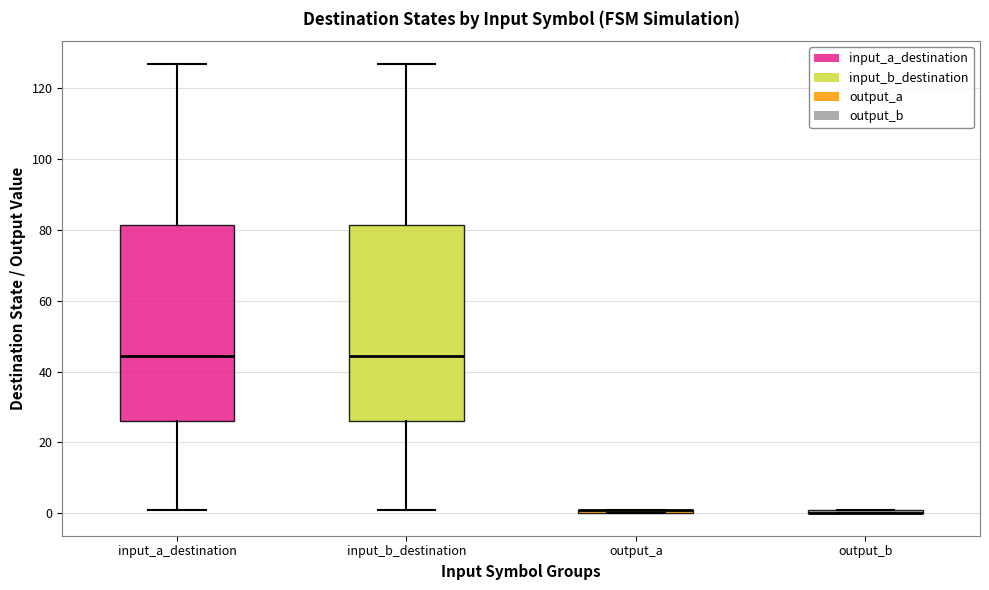

Where does the upper whisker of the box for input_b_destination end on the y-axis? The values are not printed on the chart, so give them approximately, as read against the axis.

128